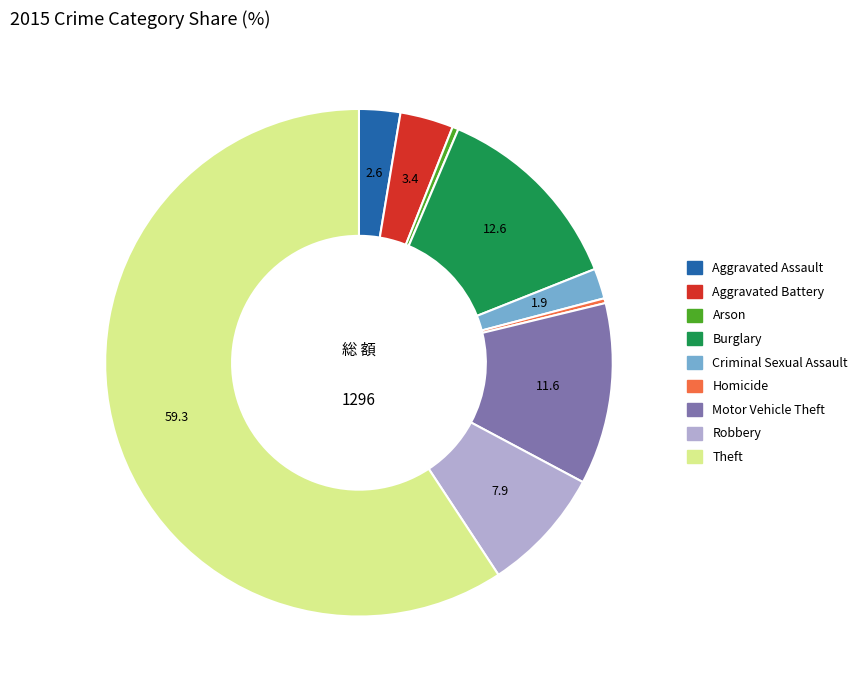

Which category accounts for the majority?

Theft